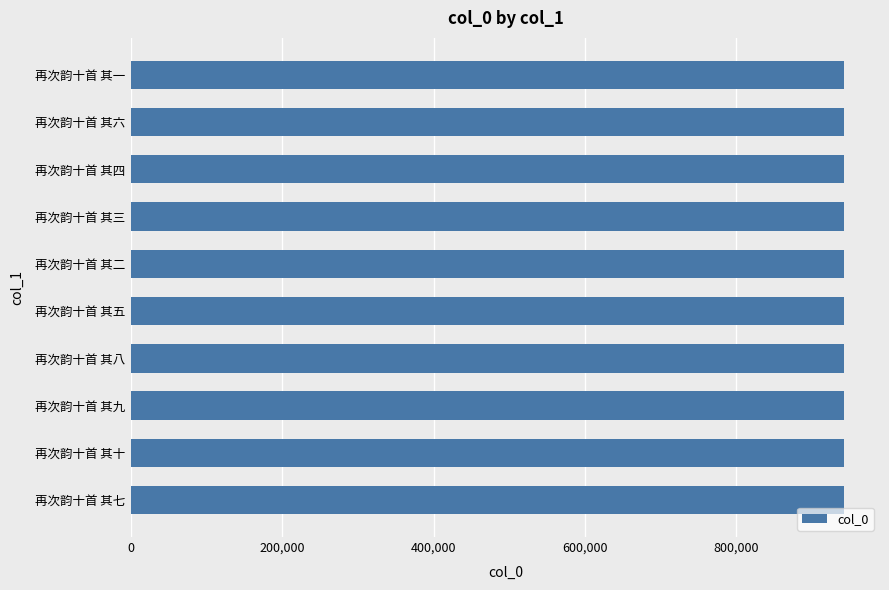

How many categories are shown in the chart?

10